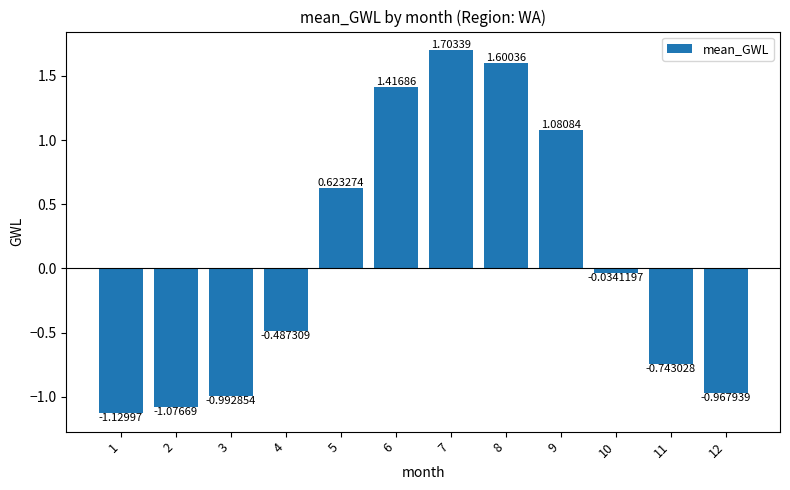

What is the sum of all values?

1.0